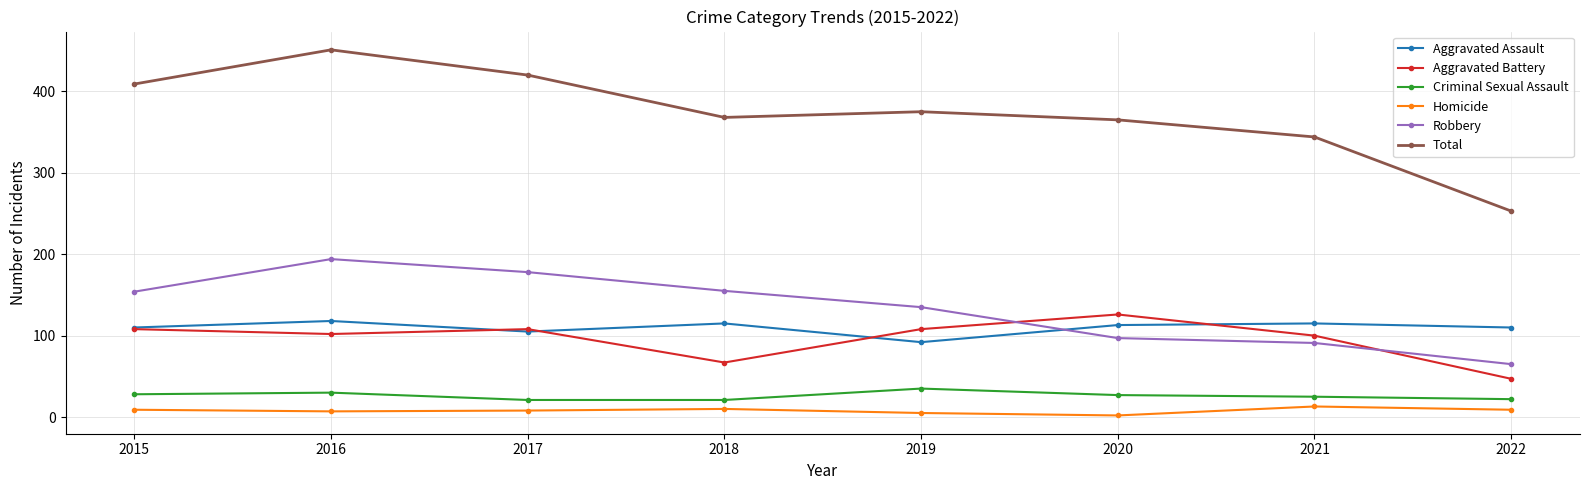

What is the sum of the Criminal Sexual Assault values at 2015 and 2019?

63